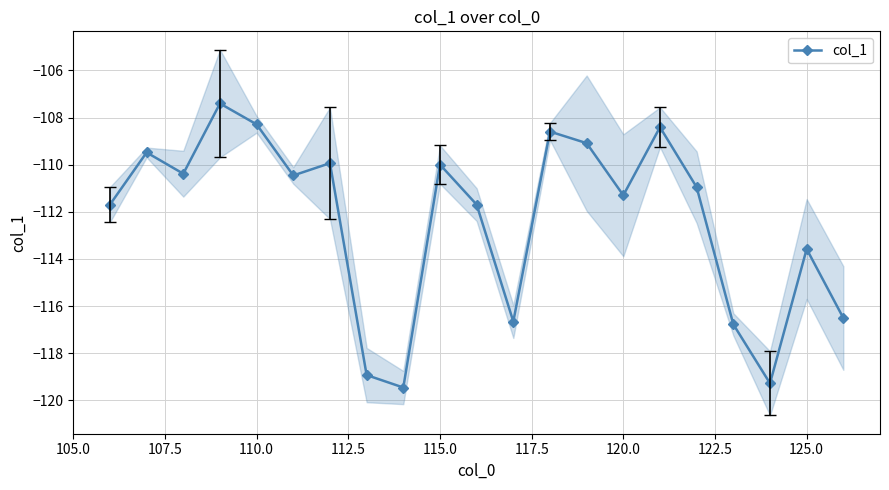

Reading left to right, list all the values displayed in this chart.

-111.7	-109.5	-110.4	-107.4	-108.3	-110.5	-109.9	-118.9	-119.5	-110.0	-111.7	-116.7	-108.6	-109.1	-111.3	-108.4	-111.0	-116.8	-119.3	-113.6	-116.5